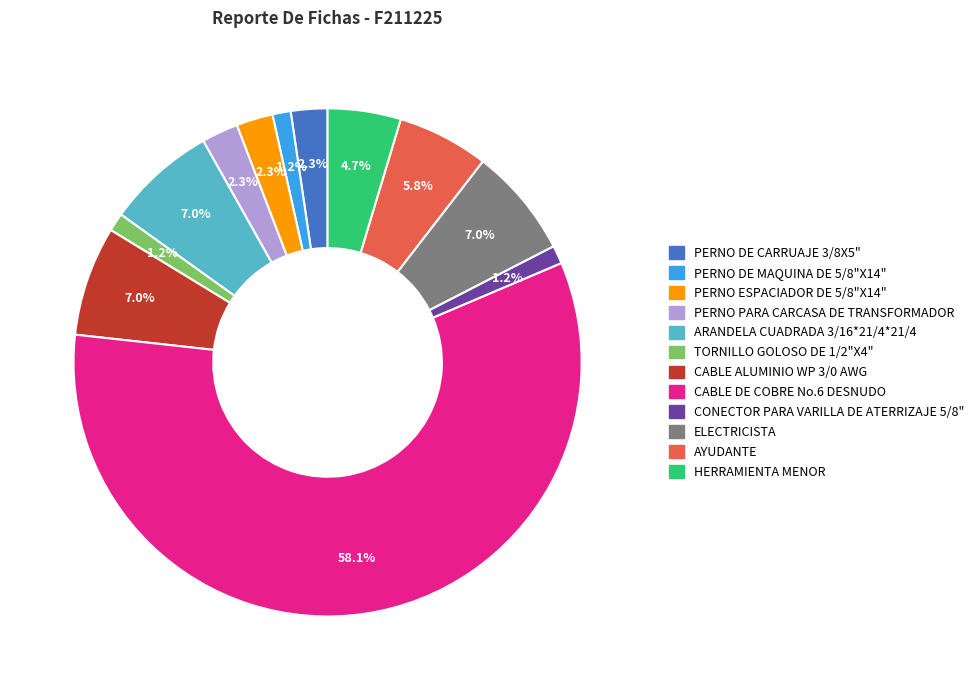

To the nearest percent, what percentage of the pie is CABLE ALUMINIO WP 3/0 AWG?

7%